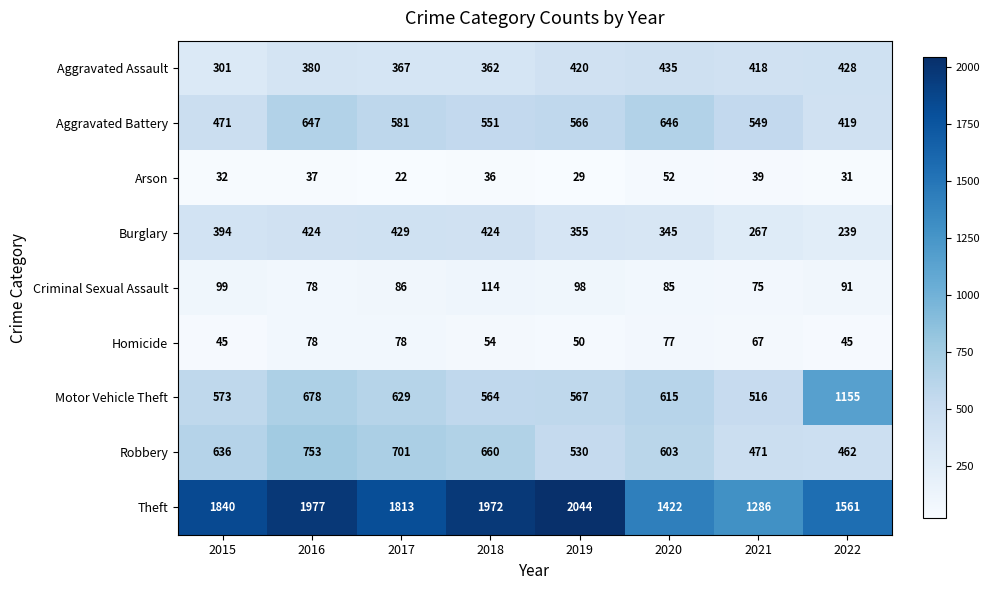

What is the average value of the Burglary series?

360